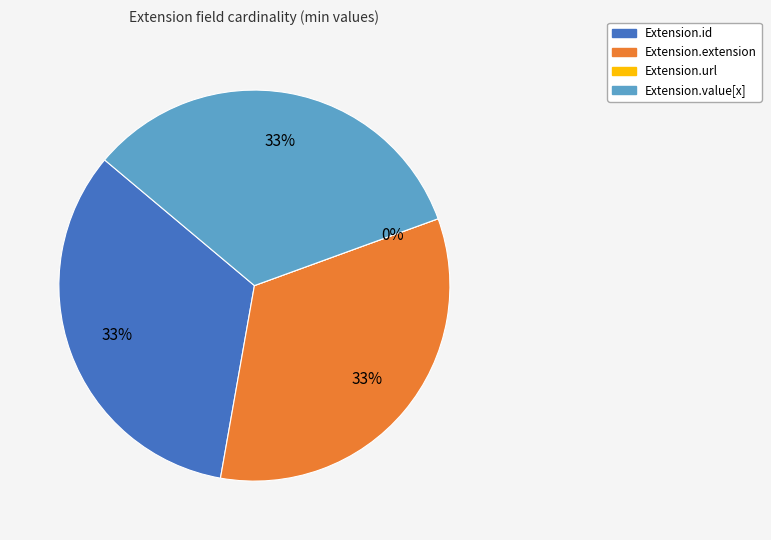

To the nearest percent, what percentage of the pie is Extension.id?

33%